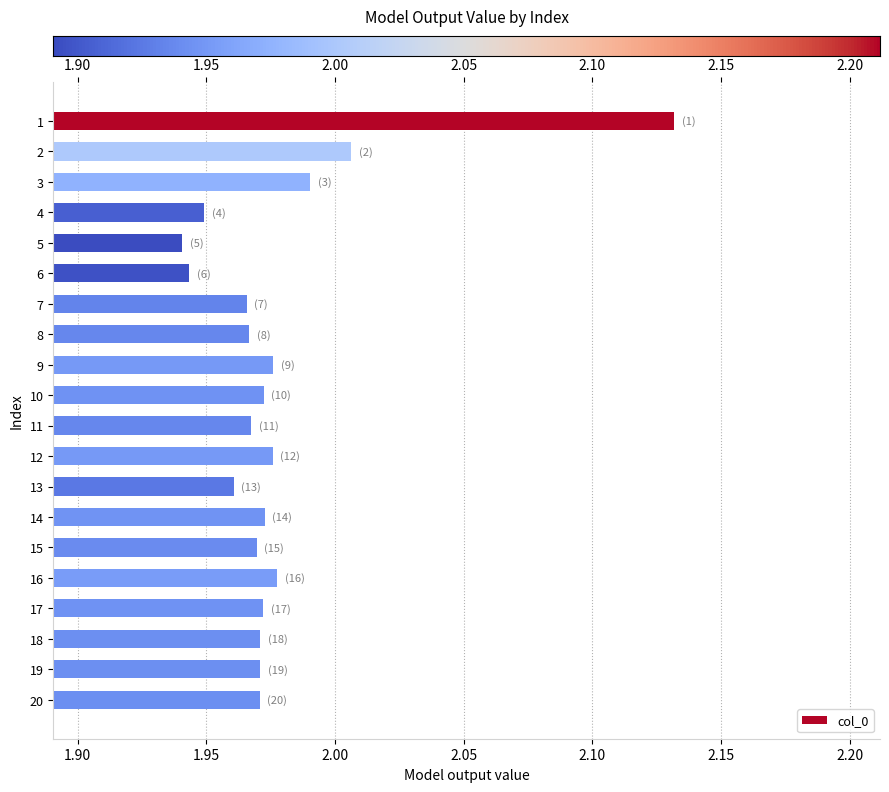

The value at 17 is 1.2. True or false?

False